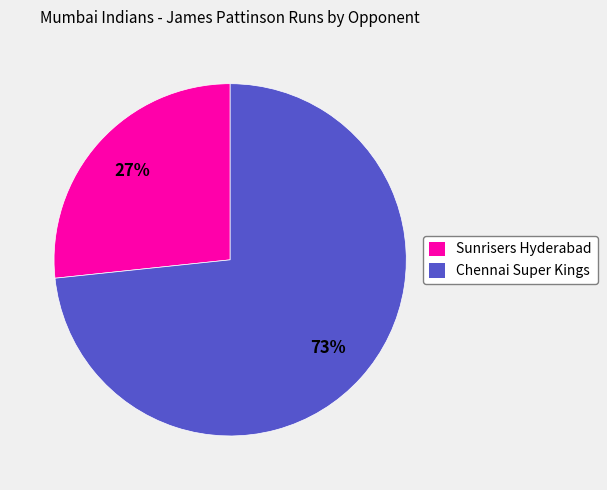

Count the number of slices in the pie.

2